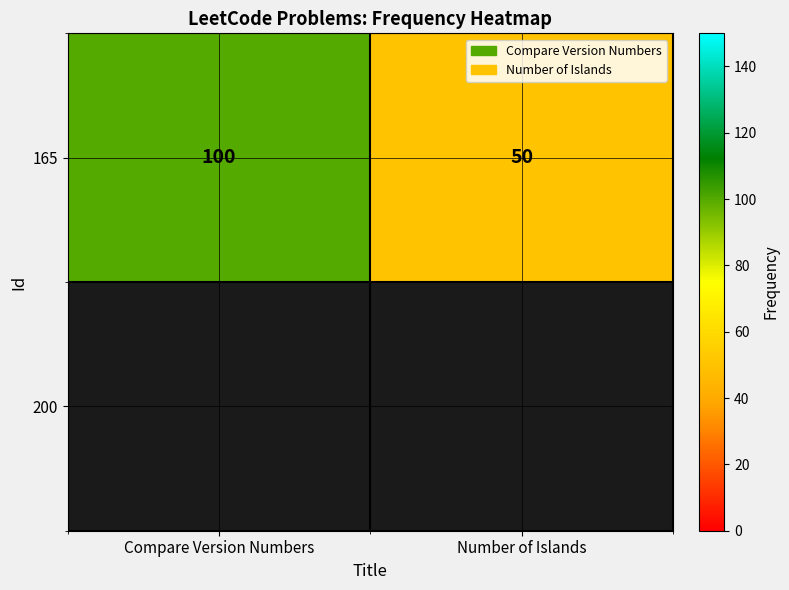

At which category does the chart reach its peak across all series?

Compare Version Numbers